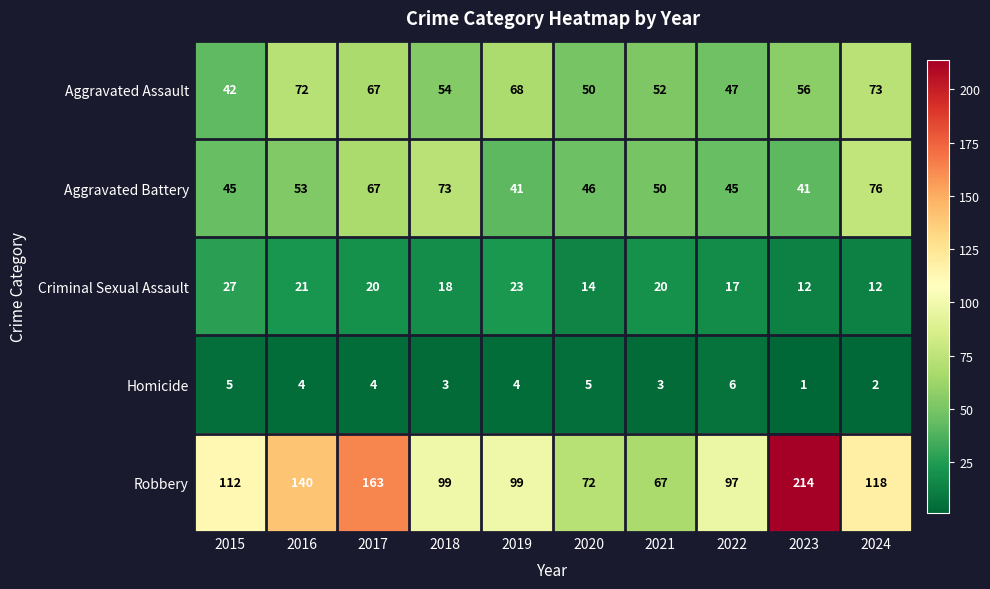

What is the maximum value shown in the chart?

214